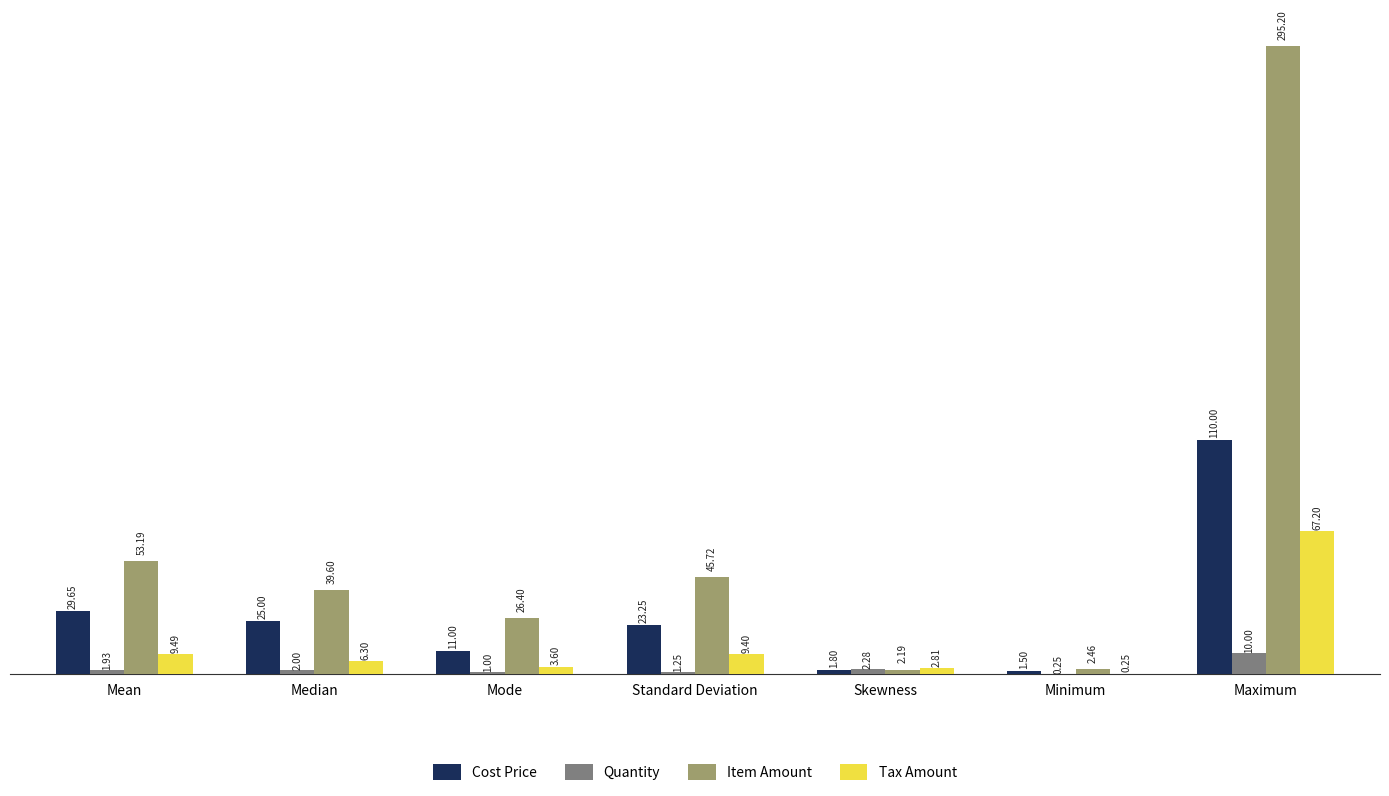

Where is Quantity nearest to the value 5?

Skewness